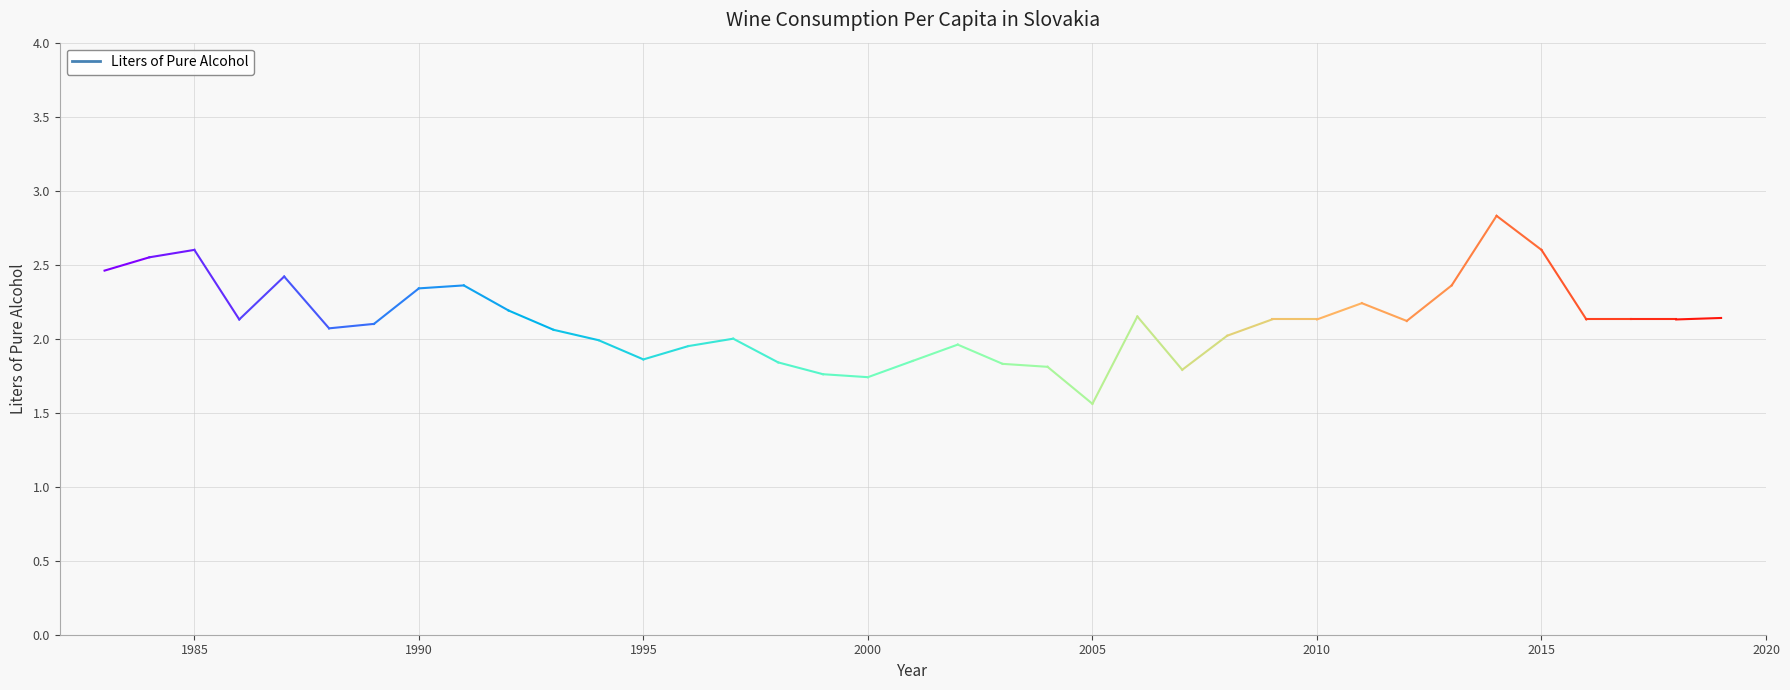

What is the maximum value shown in the chart?

2.8